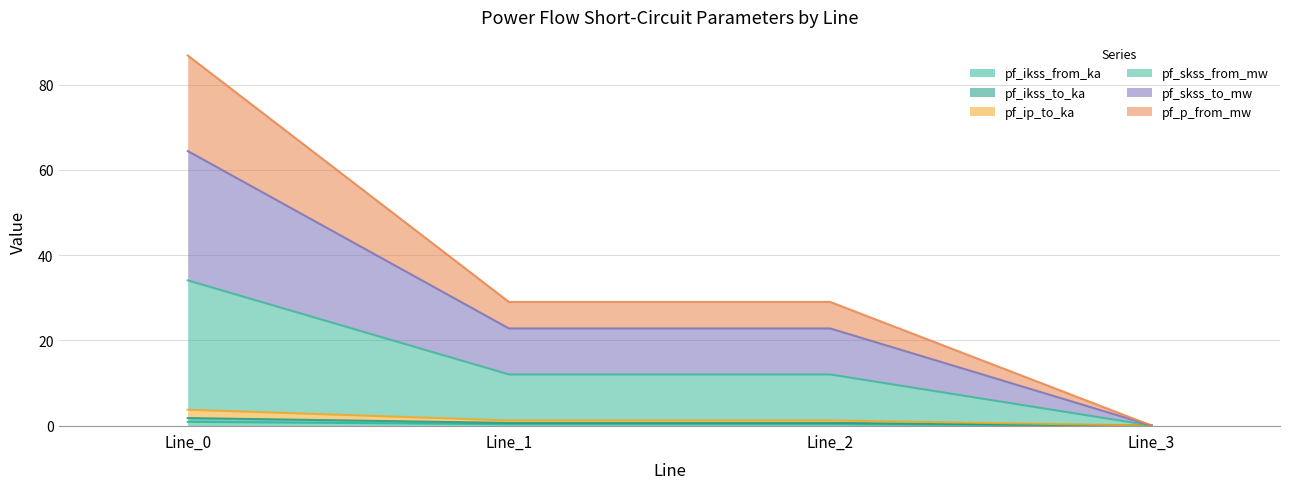

The value of pf_ip_to_ka at Line_0 is 6.3. True or false?

False